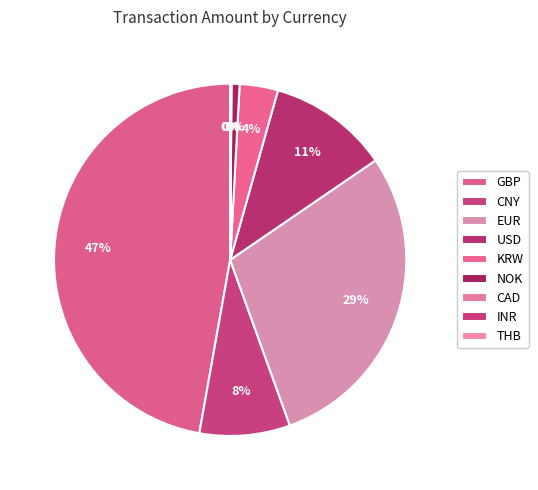

To the nearest percent, what portion does NOK represent?

1%